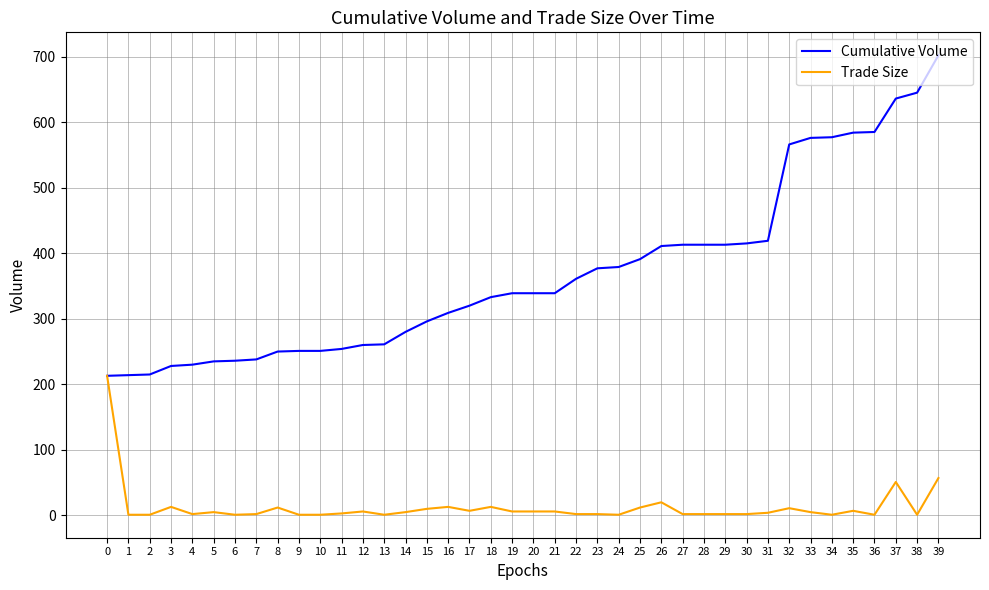

At which category is the sum across all series the highest?

39